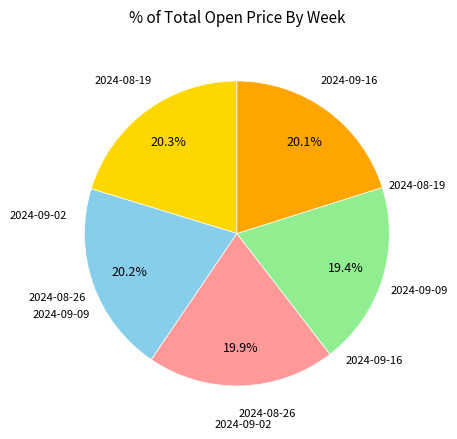

Does any single category account for the majority?

No